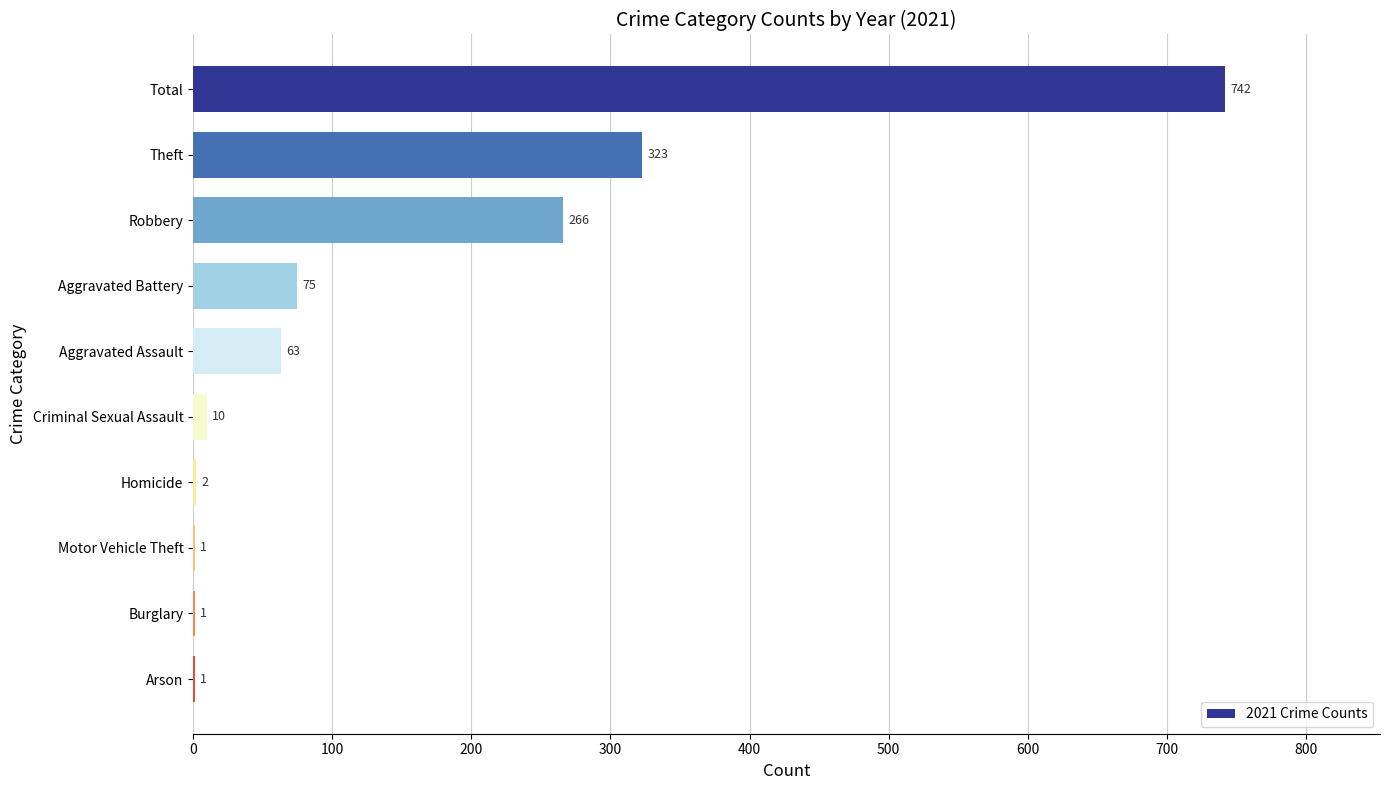

Where is the data nearest to the value 371?

Theft